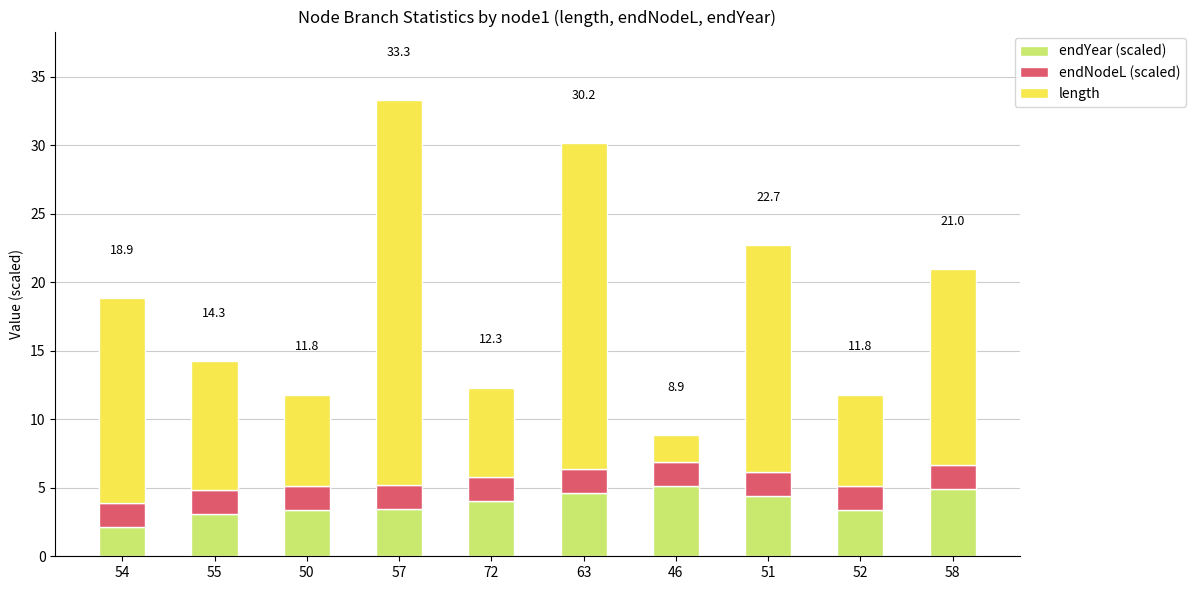

What is the total value across all series at 58?

21.0